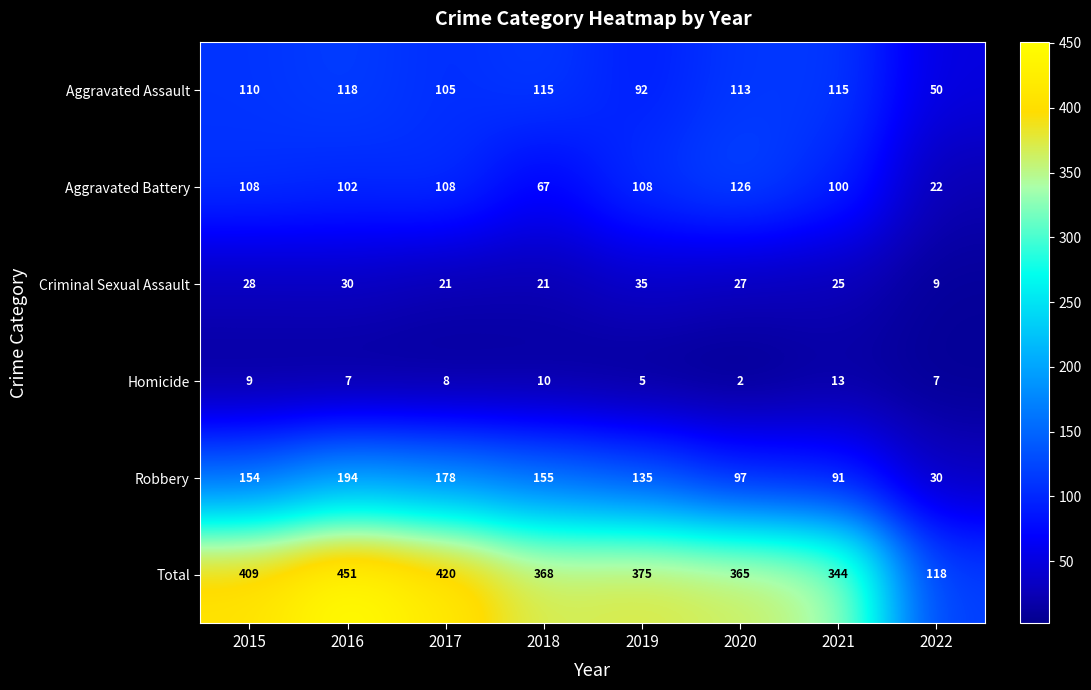

Rank the series at 2020 from highest to lowest value.

Total, Aggravated Battery, Aggravated Assault, Robbery, Criminal Sexual Assault, Homicide